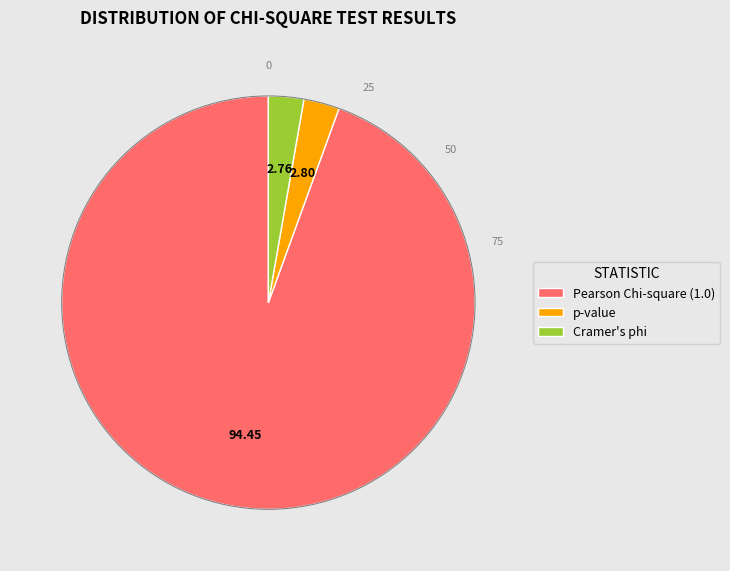

Does Pearson Chi-square (1.0) account for over 50% of the chart?

Yes